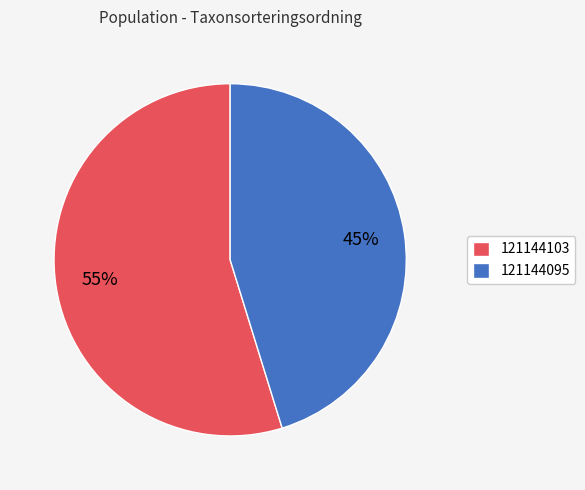

Do 121144095 and 121144103 together represent more than half of the pie?

Yes